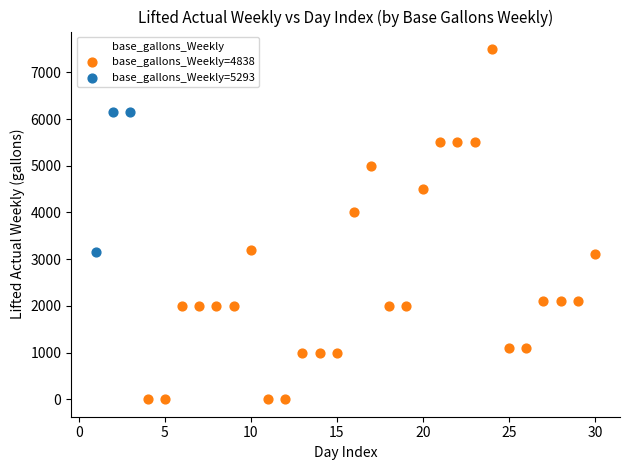

Which series has the widest spread of Y values?

base_gallons_Weekly=4838